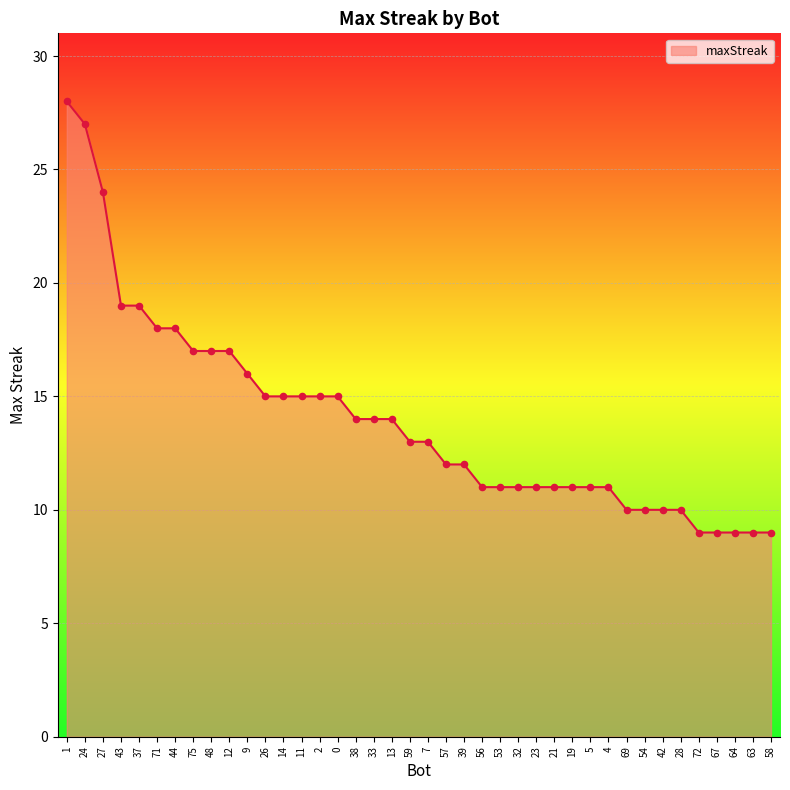

Approximately how many times larger is the value at 21 compared to 59?

0.8